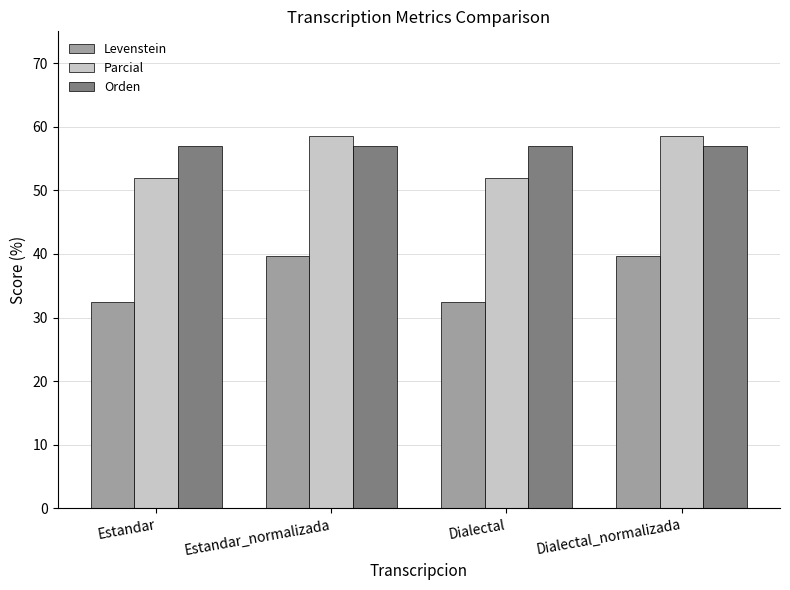

Where does the Parcial series first go above 58?

Estandar_normalizada